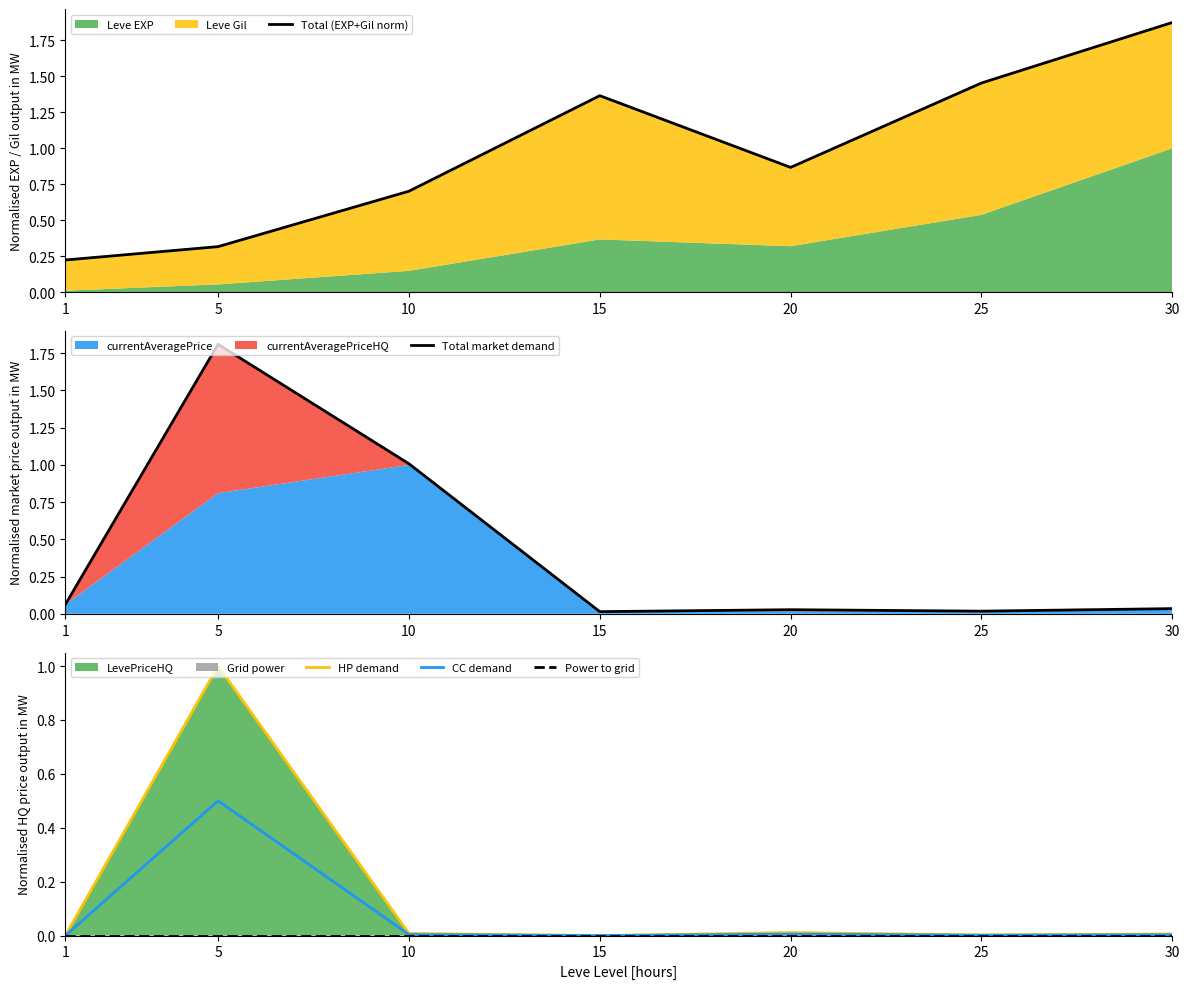

Which series has the widest spread of values?

Total market demand